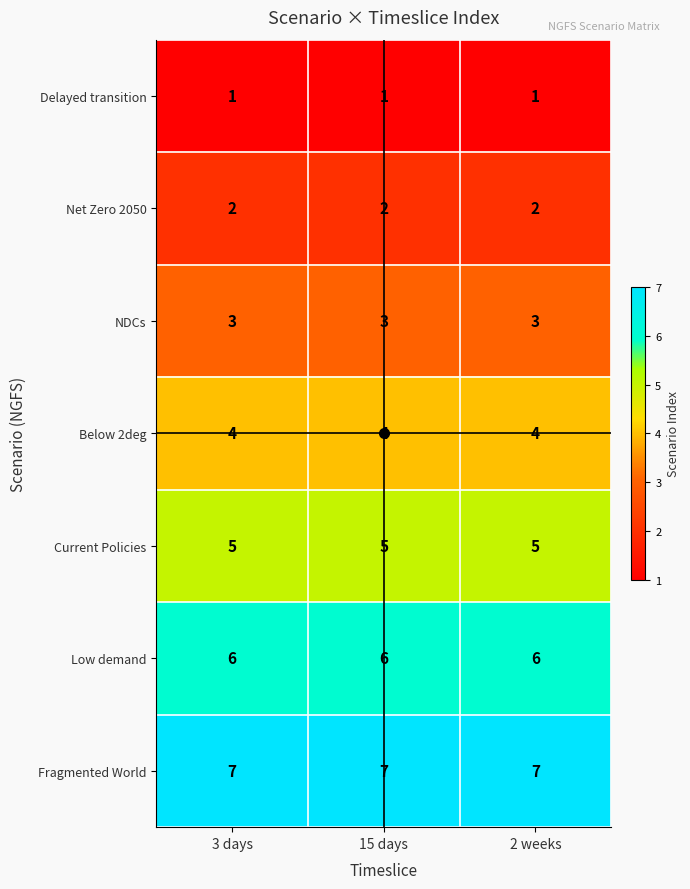

What is the average value of the Low demand series?

6